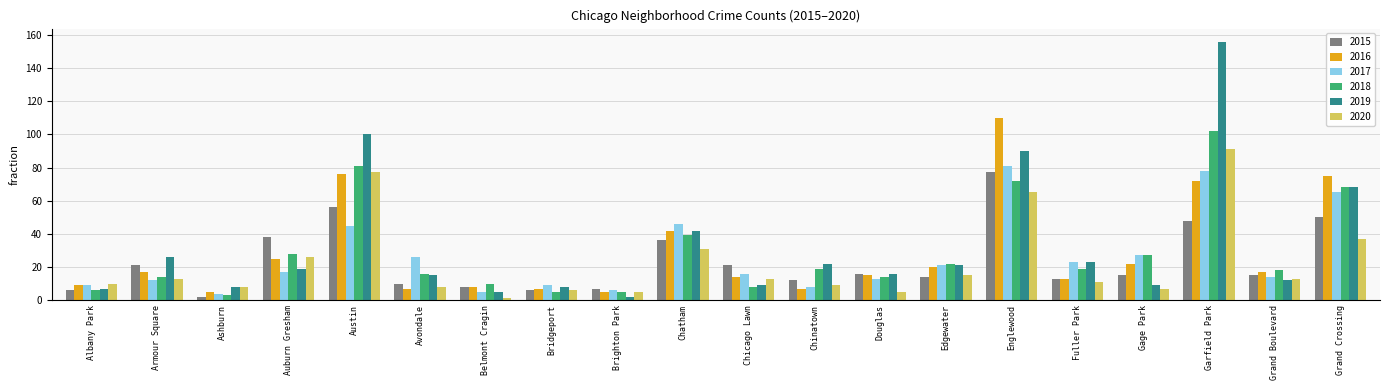

What is the difference between the maximum and minimum values in the 2016 series?

105